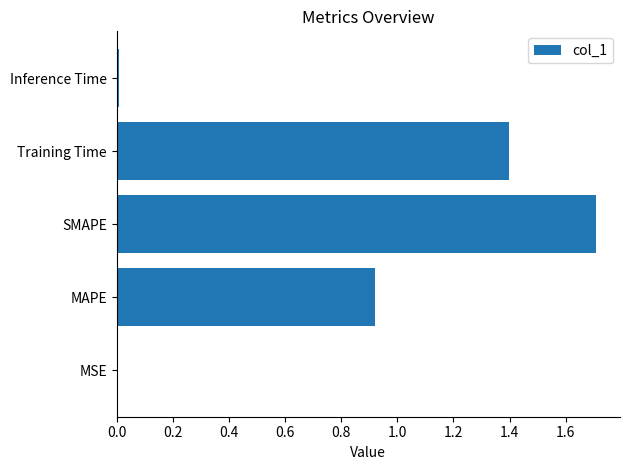

Is it true that the value at SMAPE is 1.7?

True